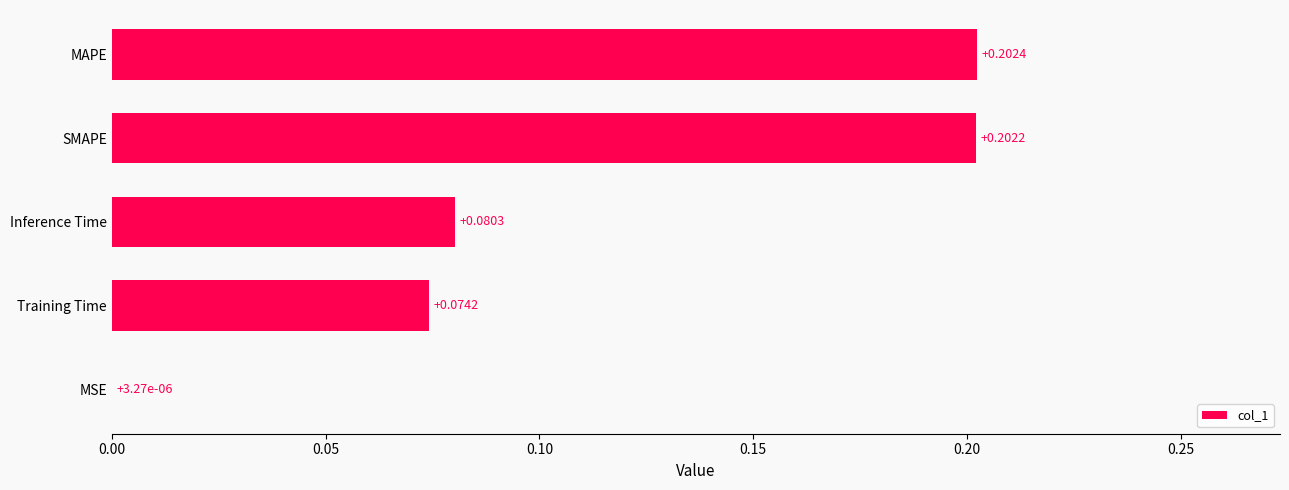

Which label corresponds to the largest value in the chart?

MAPE